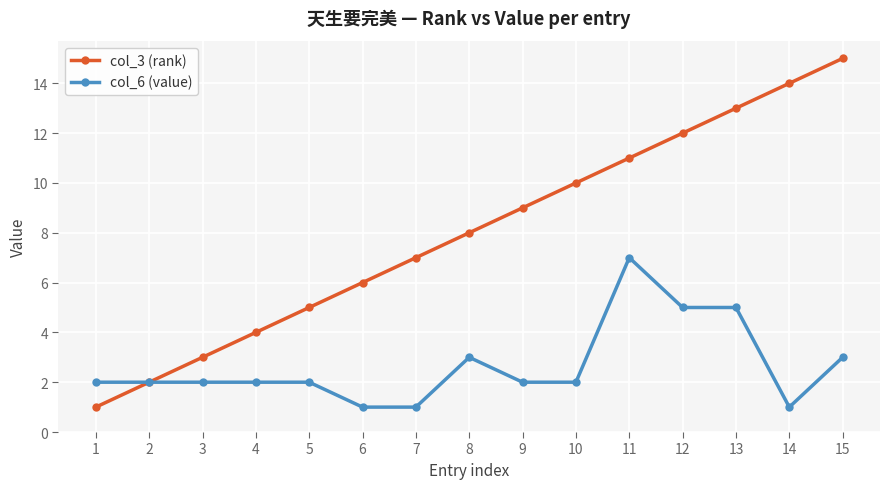

How many col_6 (value) values are between 2 and 3?

9